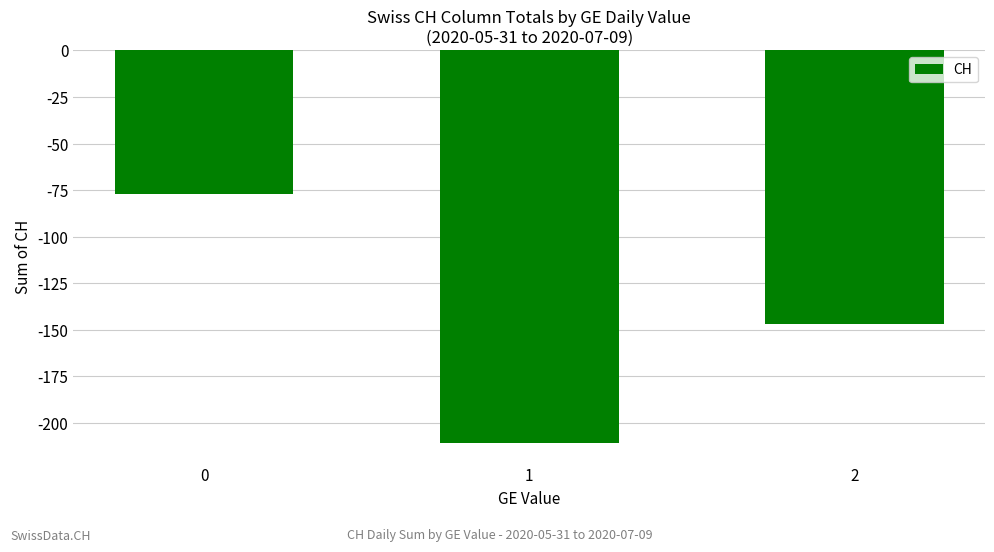

Rank the categories by value from lowest to highest.

1, 2, 0